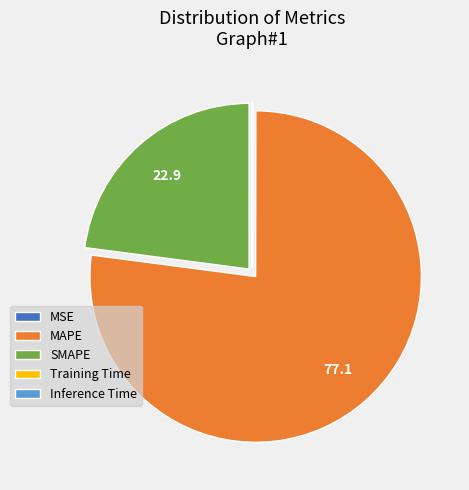

Which category has the biggest portion of the pie?

MAPE